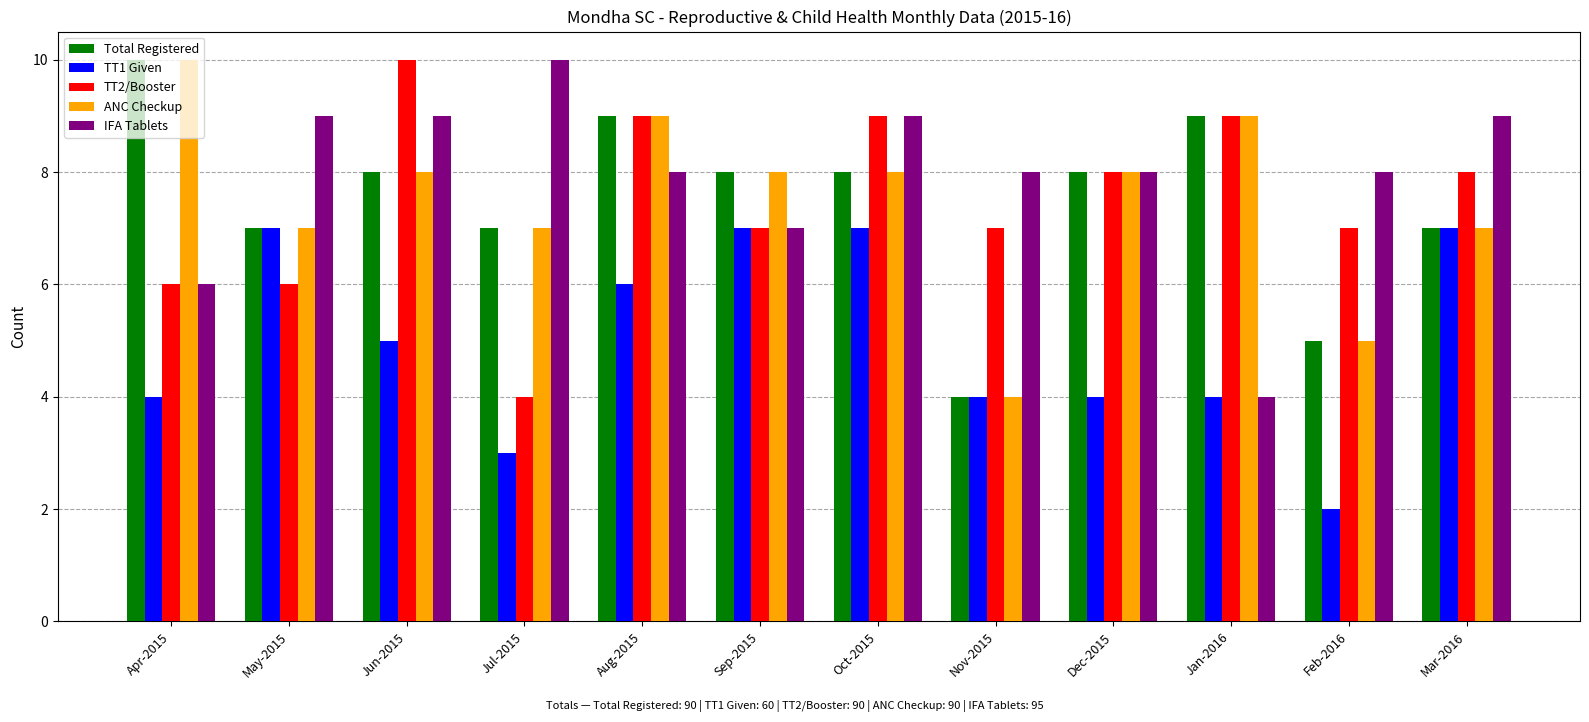

What is the sum of all ANC Checkup values?

90